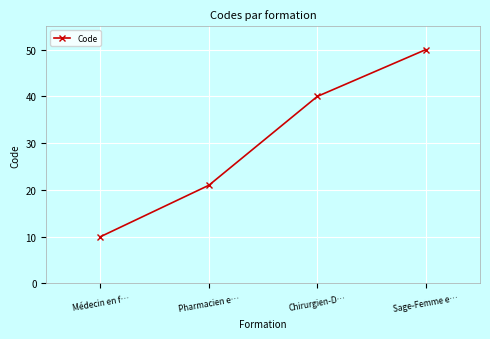

What is the maximum value shown in the chart?

50